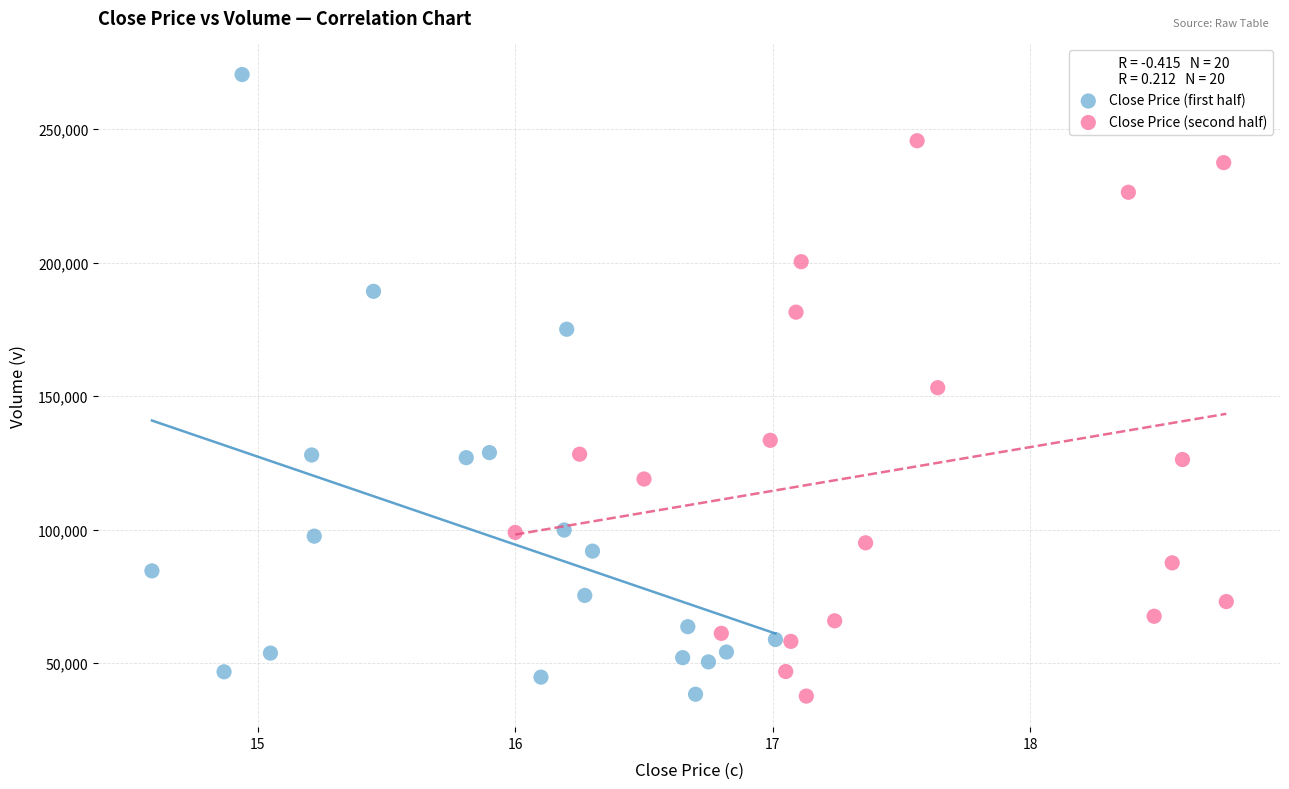

Which series reaches the maximum Y coordinate?

Close Price (first half)